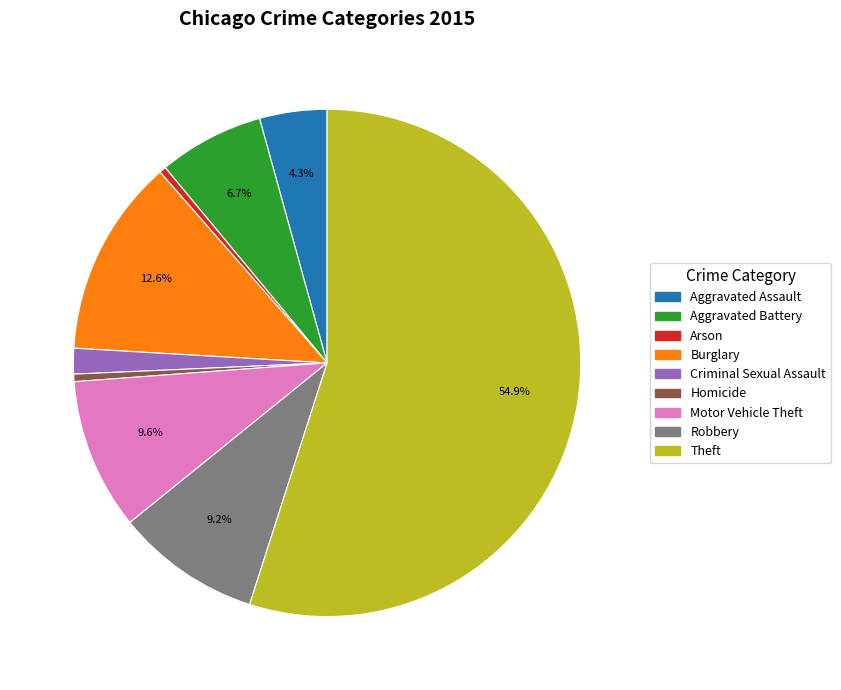

Combined, do Aggravated Assault and Aggravated Battery account for over 50%?

No